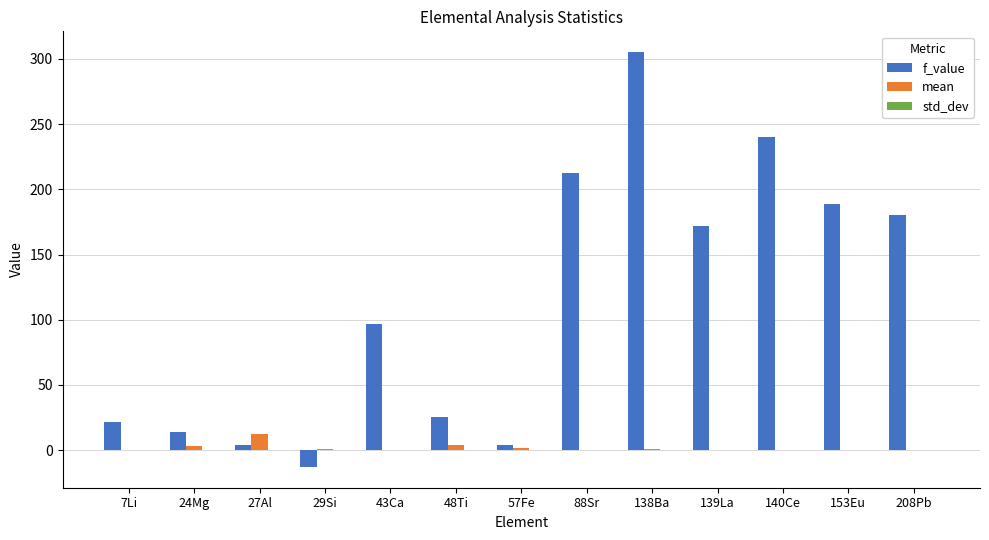

Which label corresponds to the largest value in the chart?

138Ba